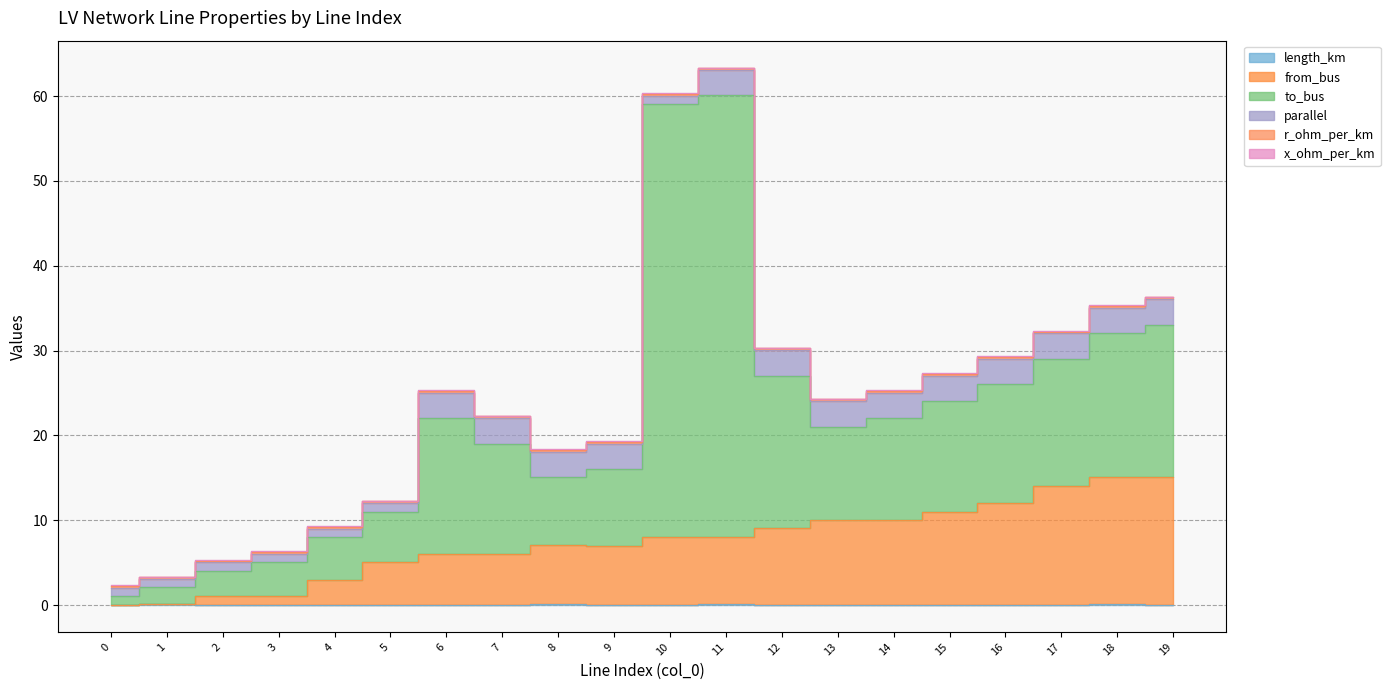

Which series has the widest spread of values?

to_bus